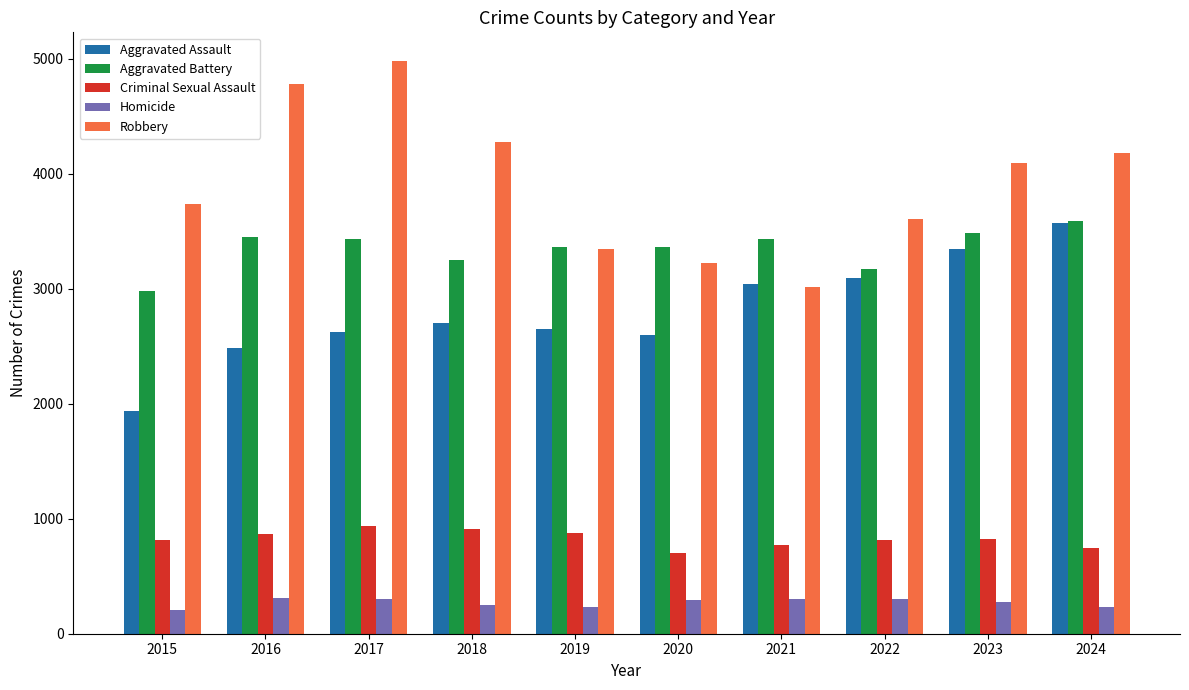

What are all the series names shown in the legend?

Aggravated Assault, Aggravated Battery, Criminal Sexual Assault, Homicide, Robbery